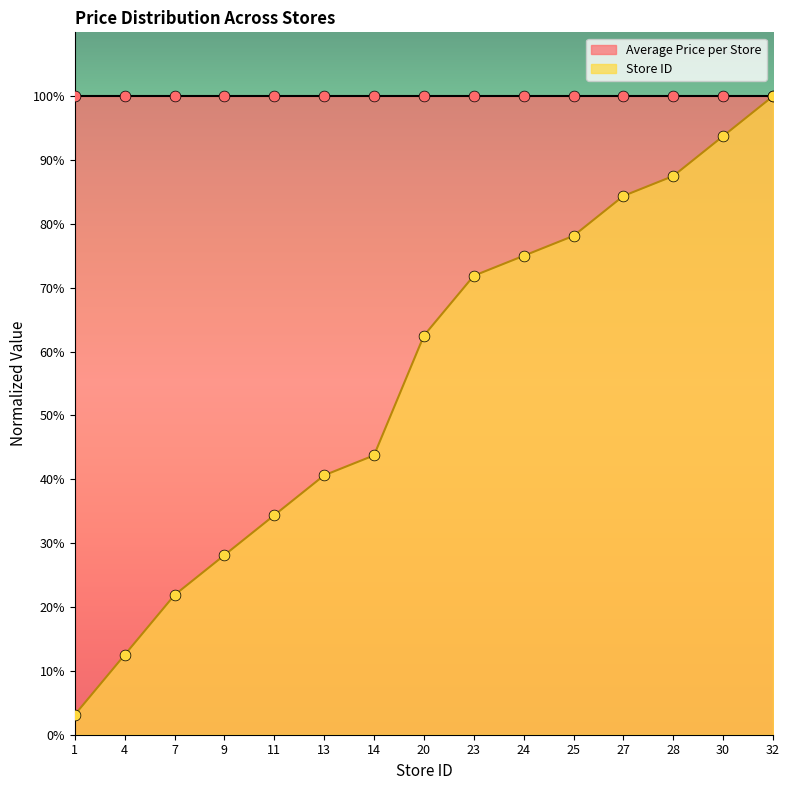

List the labels in order of Store ID value, smallest first.

1, 4, 7, 9, 11, 13, 14, 20, 23, 24, 25, 27, 28, 30, 32